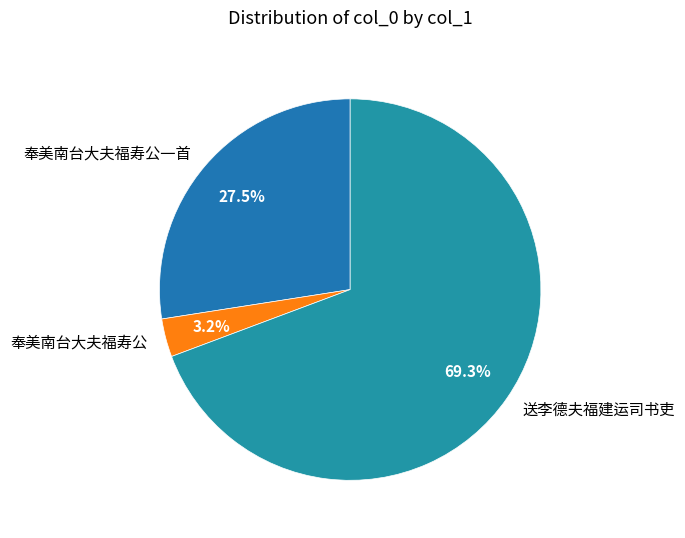

Rank the categories by value from highest to lowest.

送李德夫福建运司书吏, 奉美南台大夫福寿公一首, 奉美南台大夫福寿公